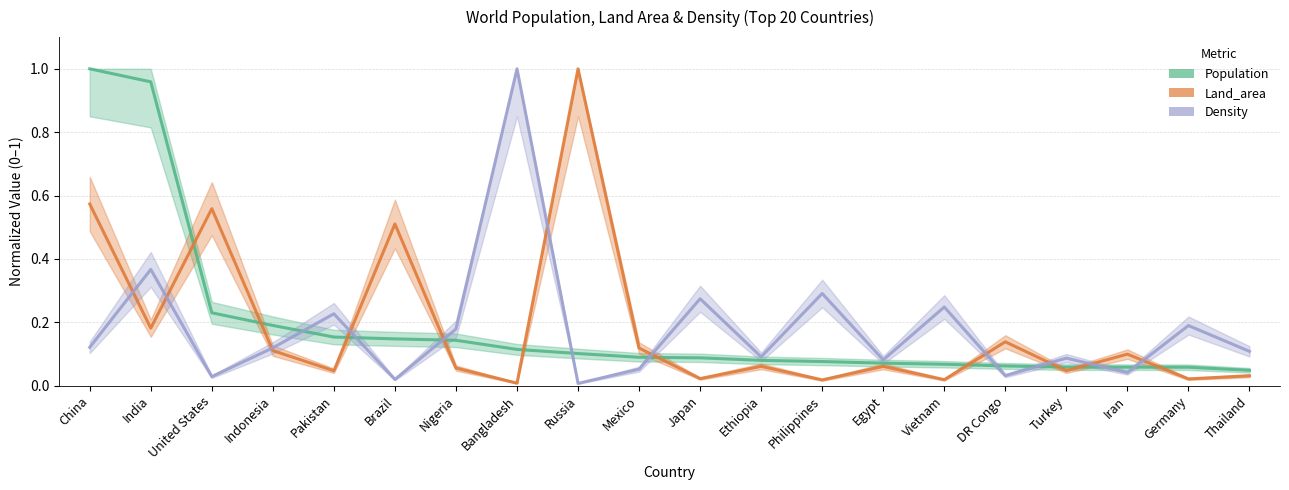

At how many categories does at least one series exceed 0?

20